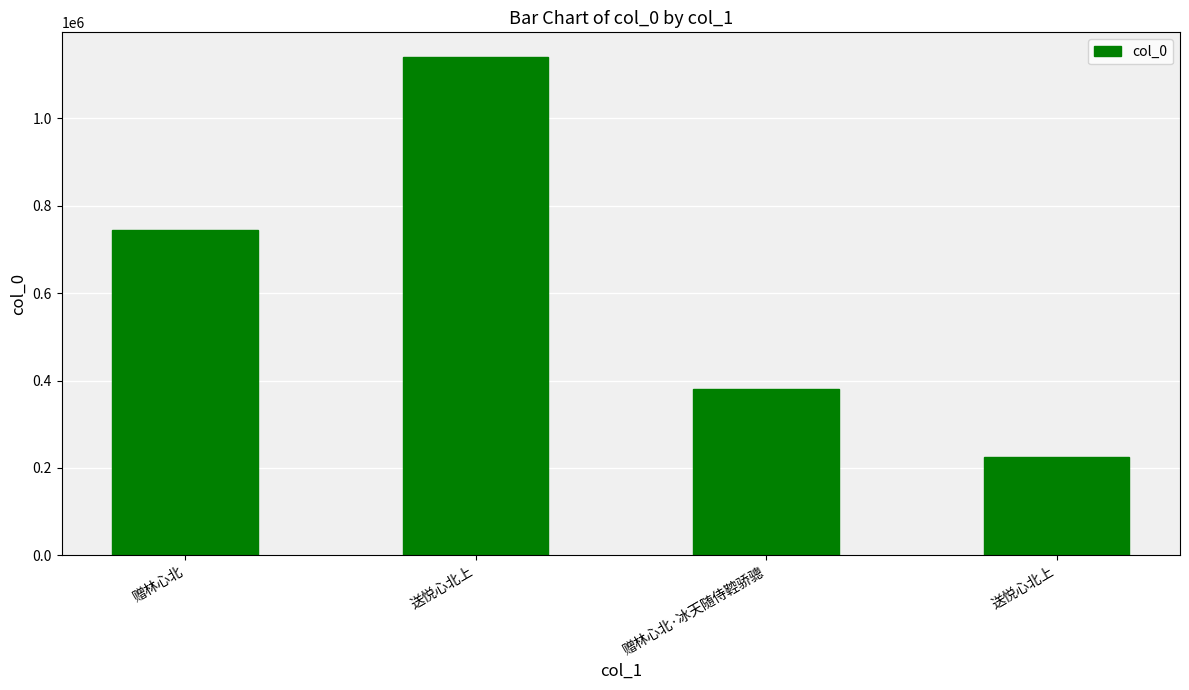

Reading left to right, what are all the values shown in this chart?

744852	1139580	380609	224432